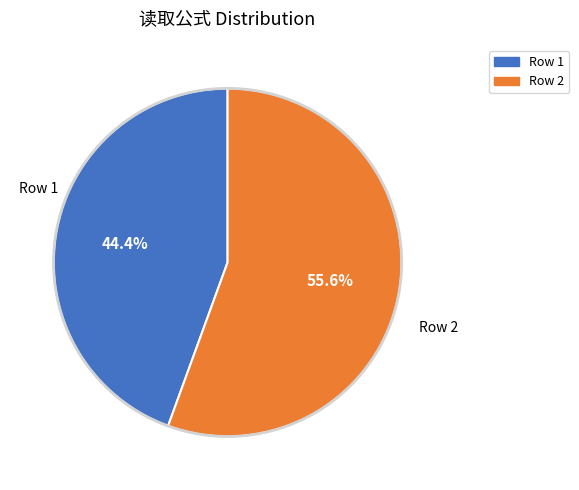

Does any single category account for the majority?

Yes